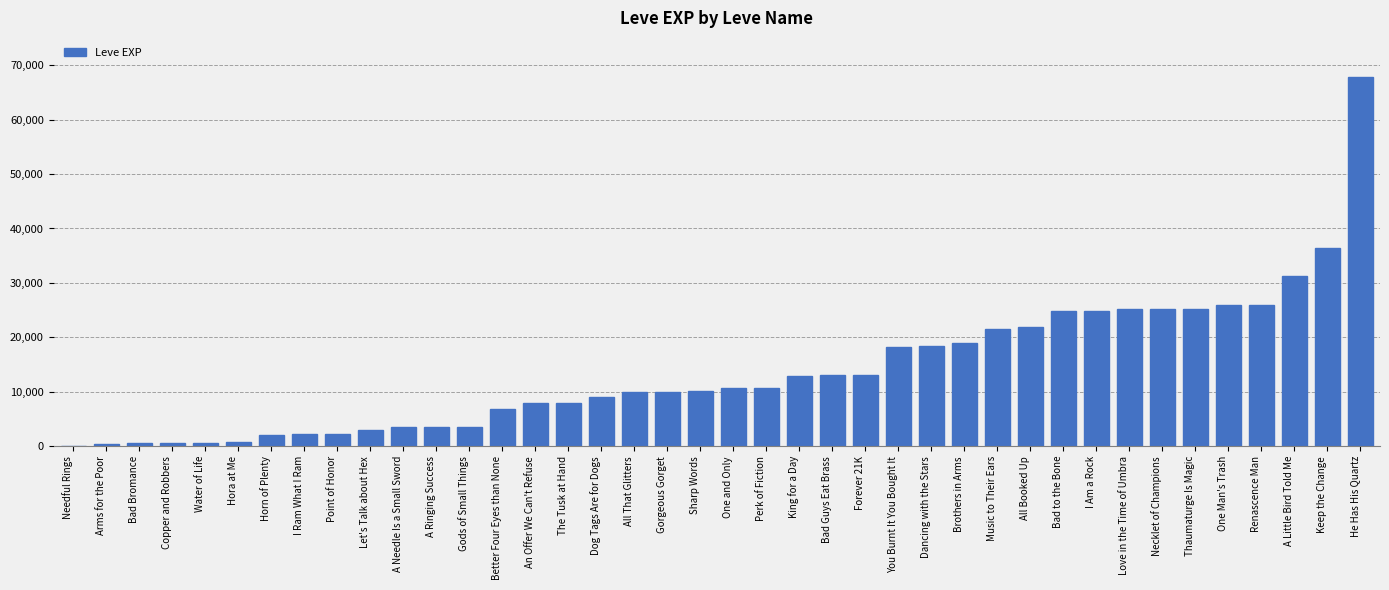

Which has a higher value, The Tusk at Hand or Let's Talk about Hex?

The Tusk at Hand